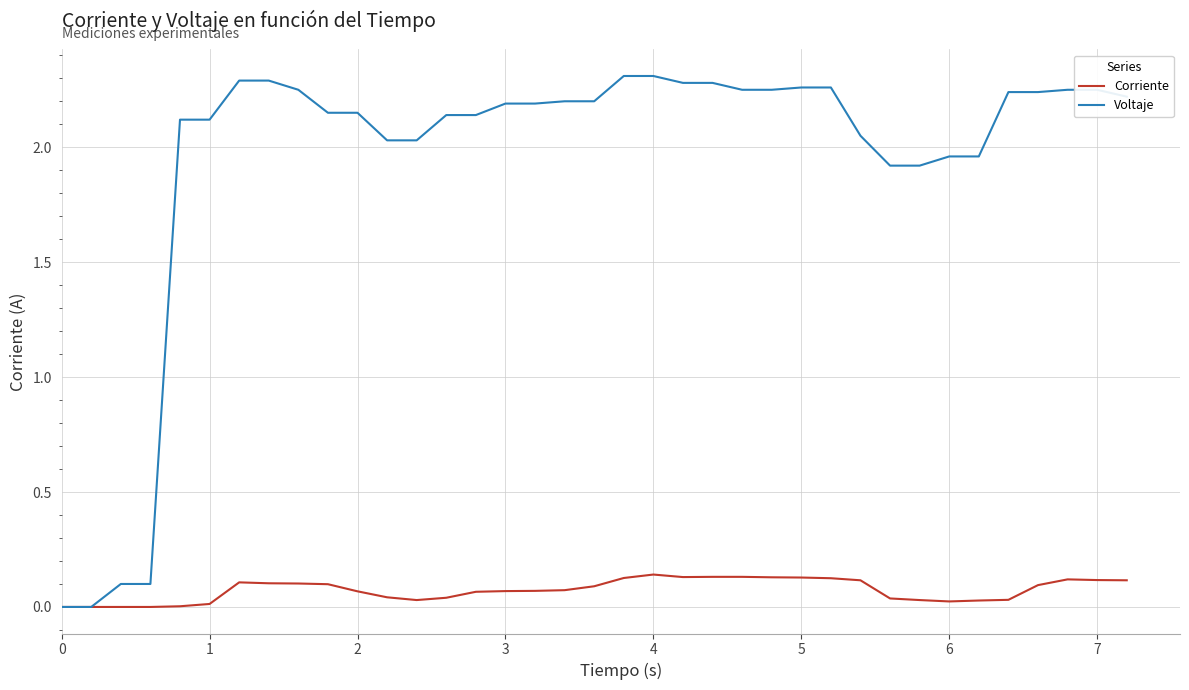

Which series has the widest spread of values?

Voltaje